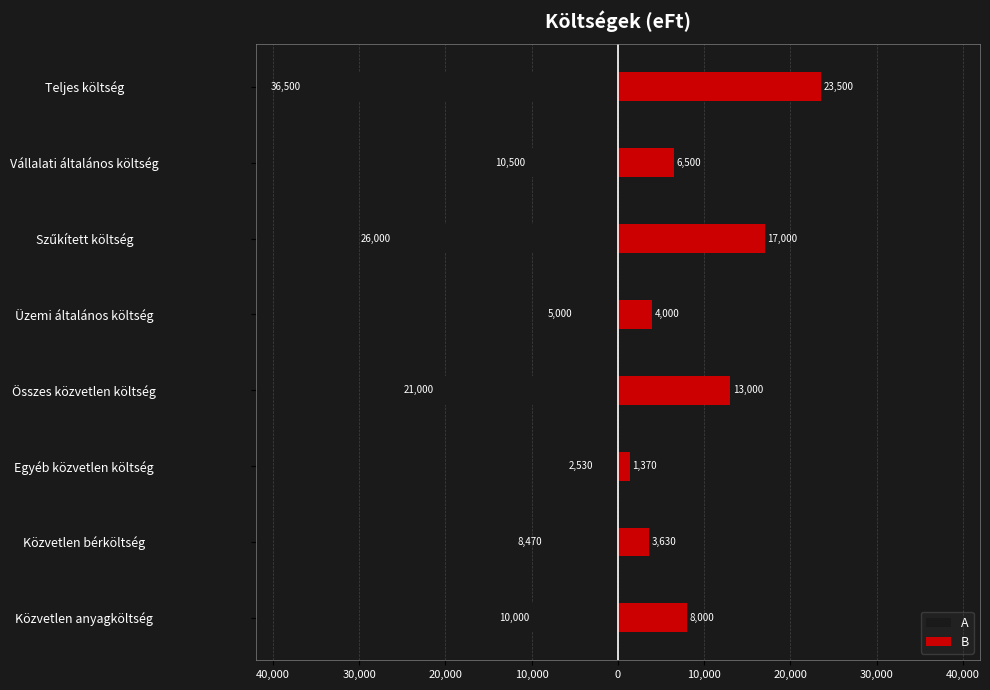

Between Üzemi általános költség and Vállalati általános költség, which is larger?

Üzemi általános költség